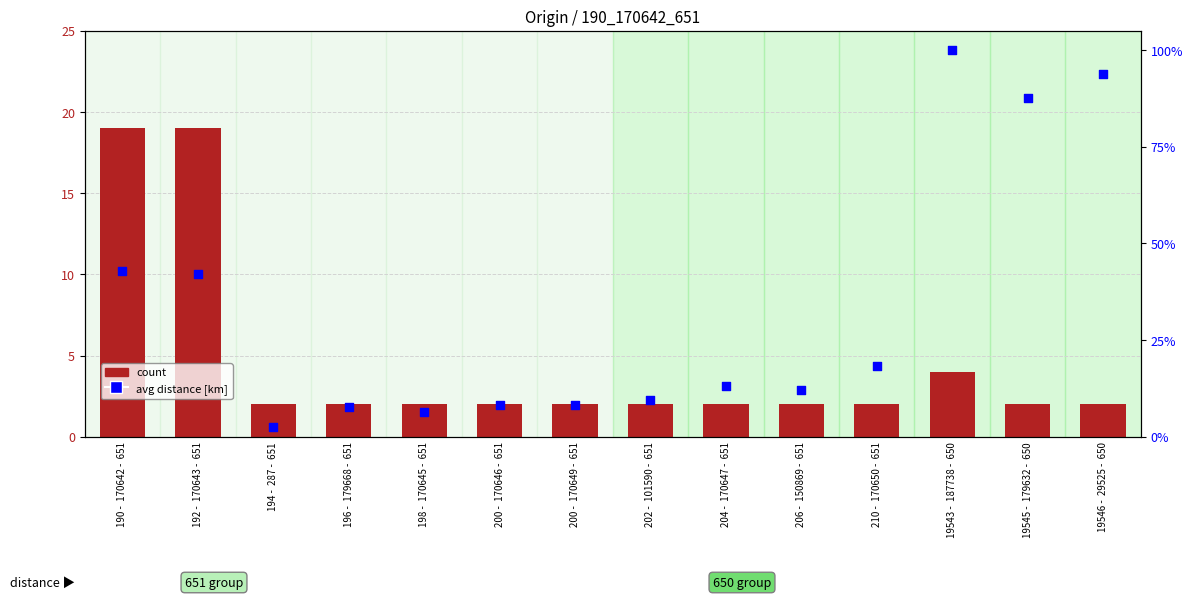

At which category is the sum across all series the highest?

19543 -  187738 -  650